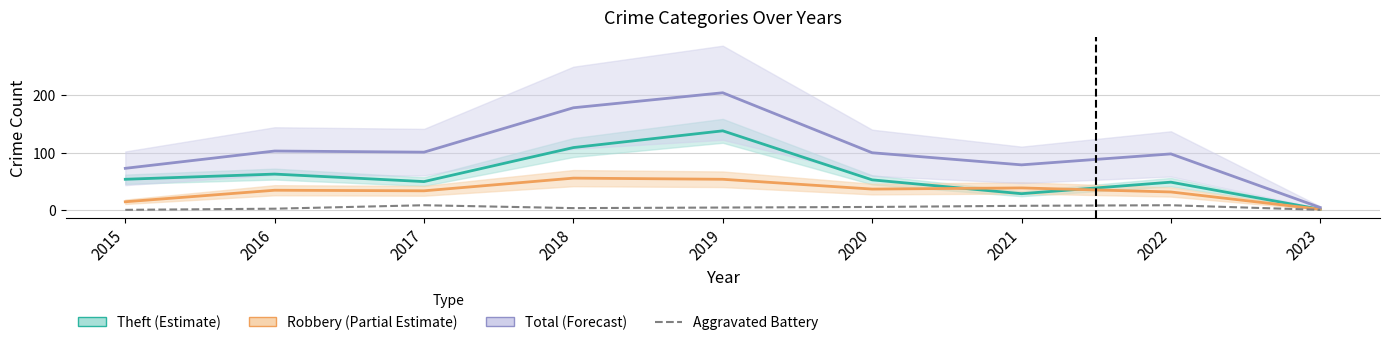

The Total (Forecast) series shows 5 at 2023. True or false?

True